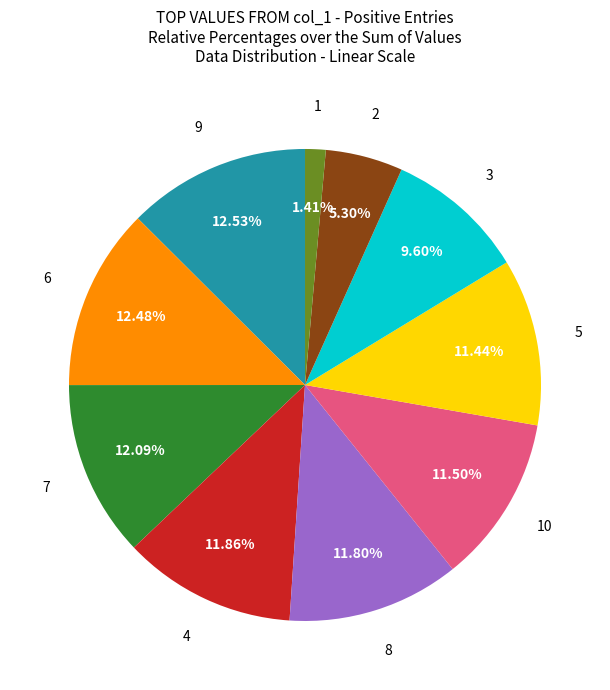

How many slices are in this pie chart?

10